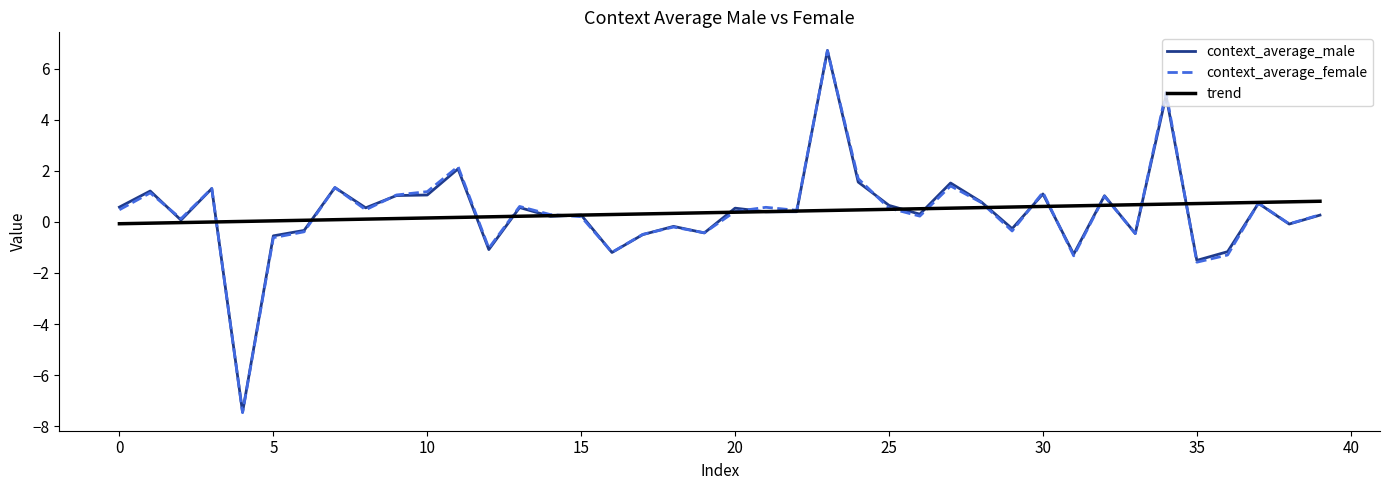

Which series has the largest range (max minus min)?

context_average_female